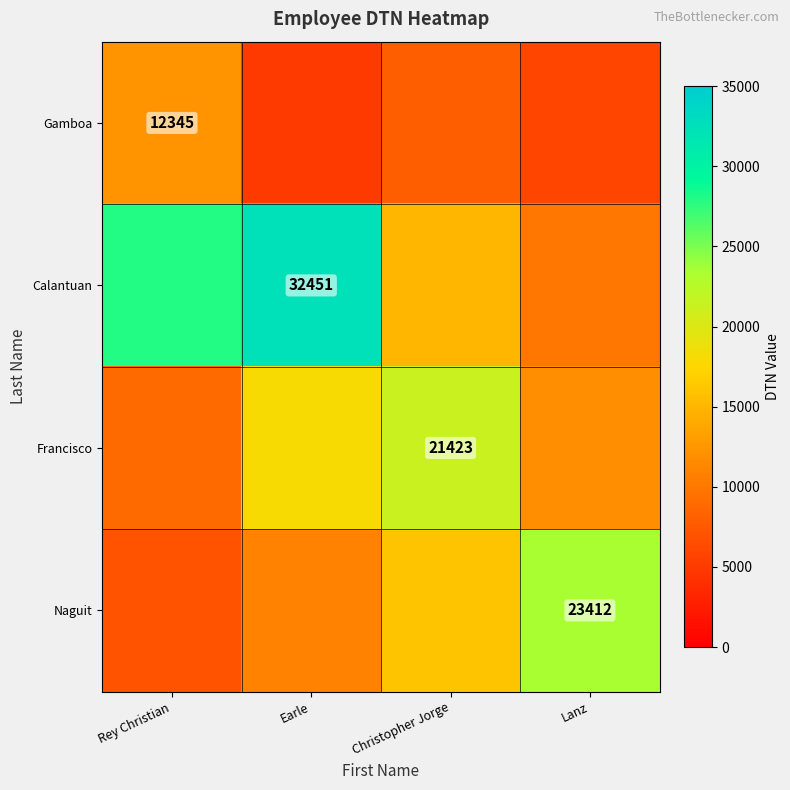

Is it true that Gamboa equals 5306 at Rey Christian?

False